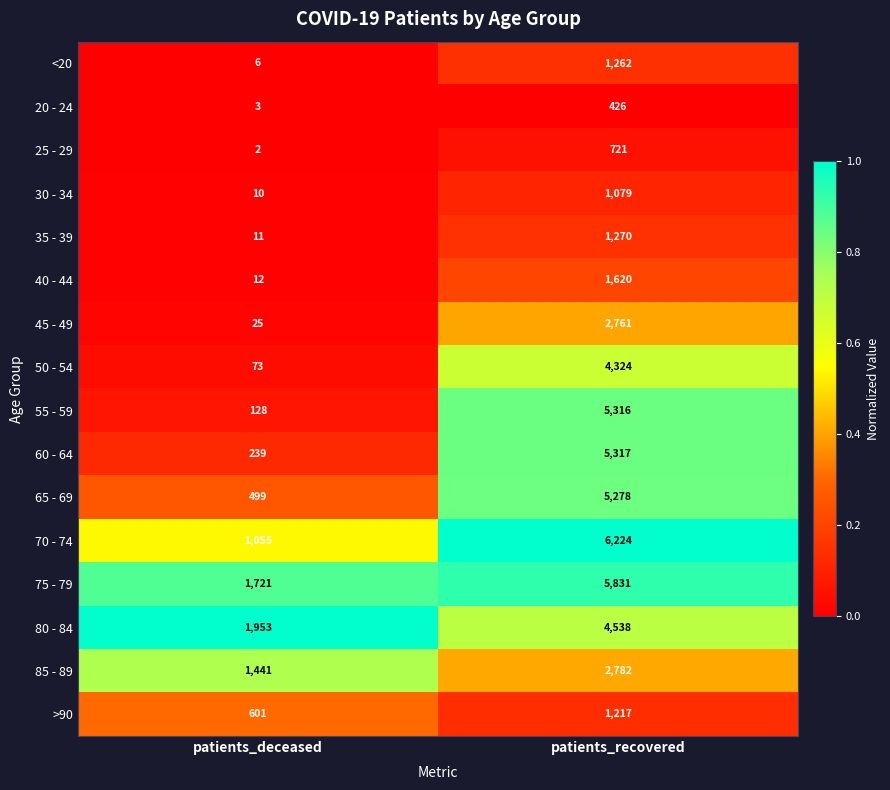

What is the difference between the 80 - 84 values at patients_recovered and patients_deceased?

2585